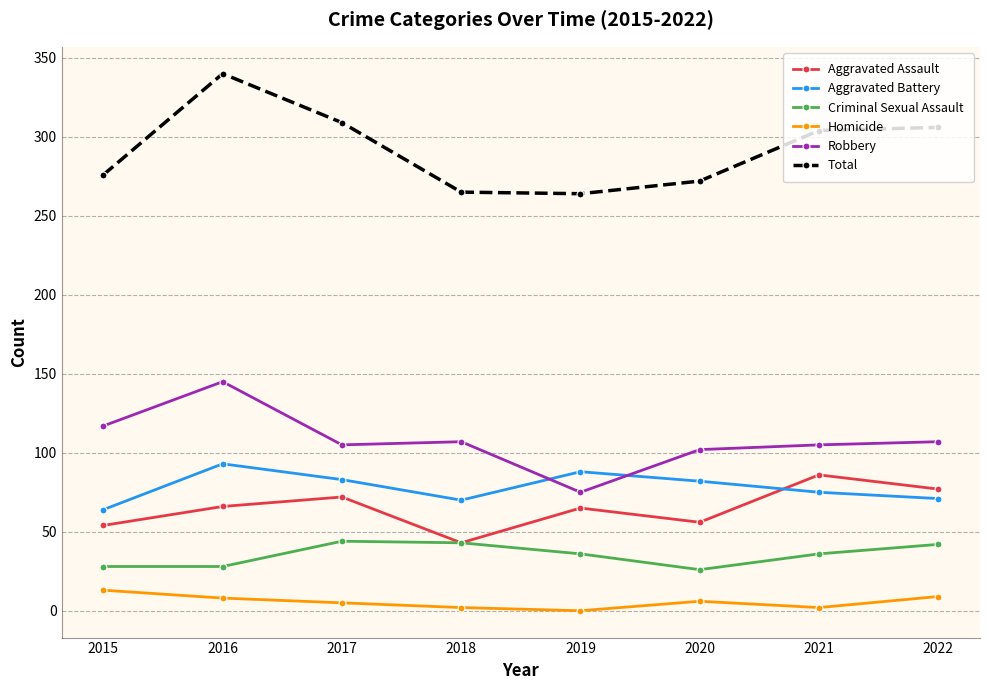

List the series in order of their peak value, highest first.

Total, Robbery, Aggravated Battery, Aggravated Assault, Criminal Sexual Assault, Homicide